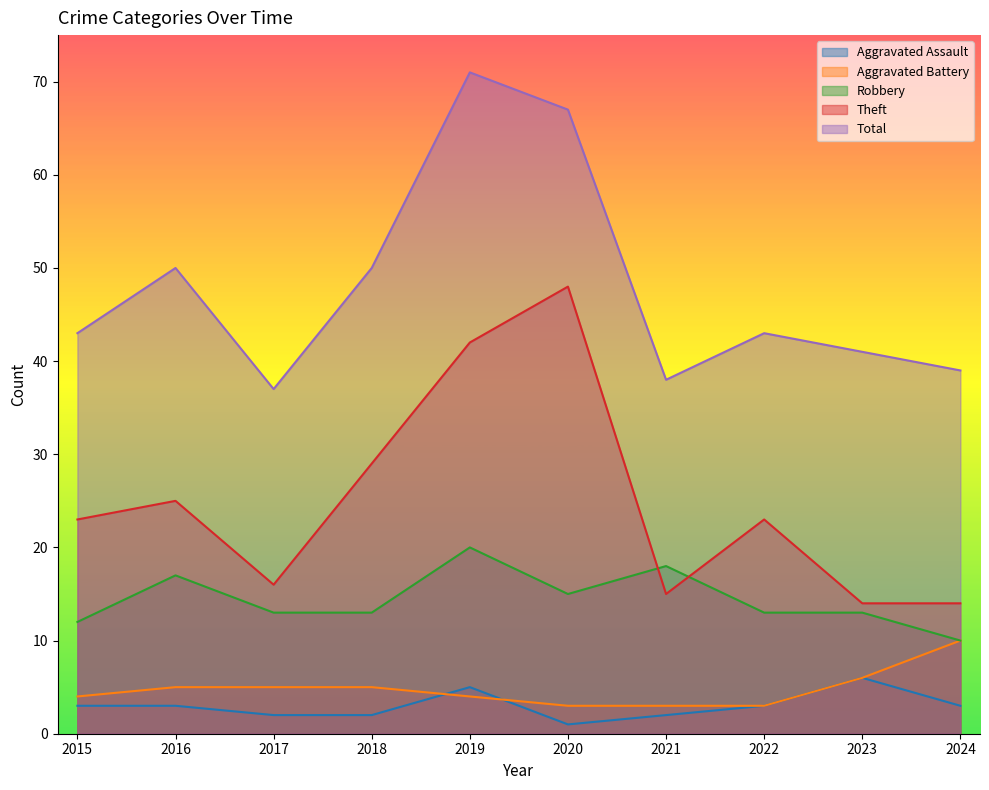

How many data points in Robbery are above 13?

4